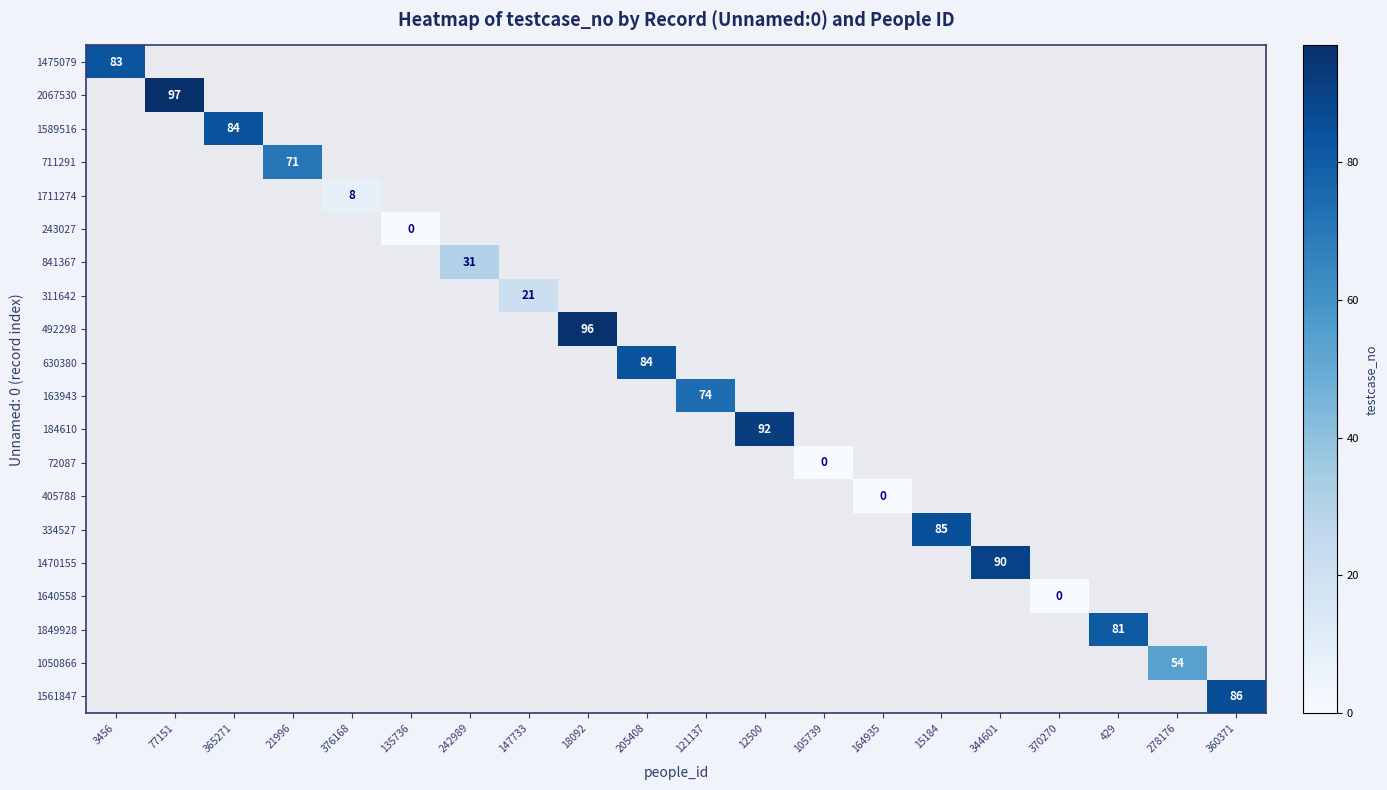

At how many categories does at least one series exceed 1?

16